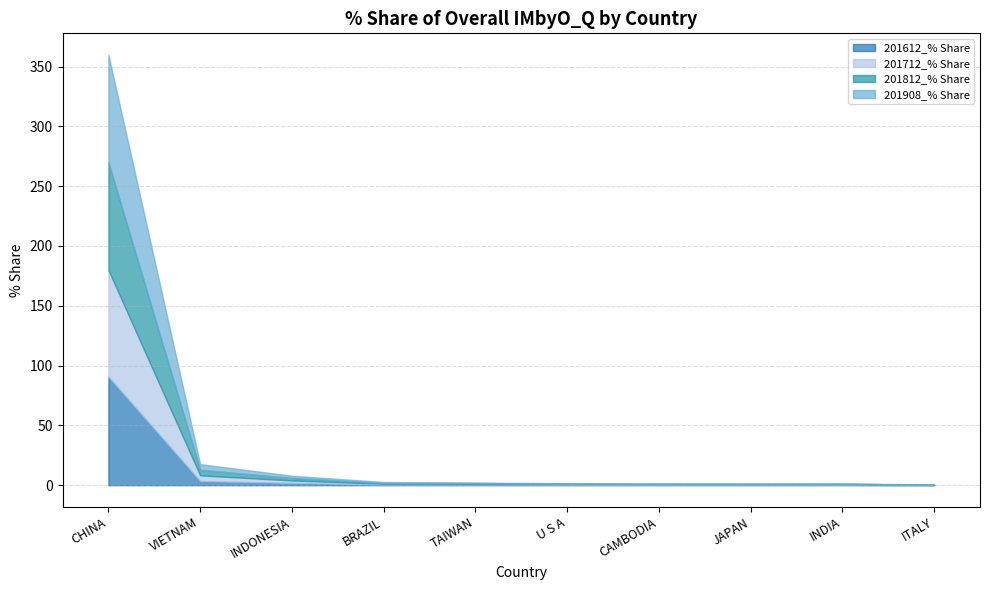

Which series has the largest range (max minus min)?

201612_% Share